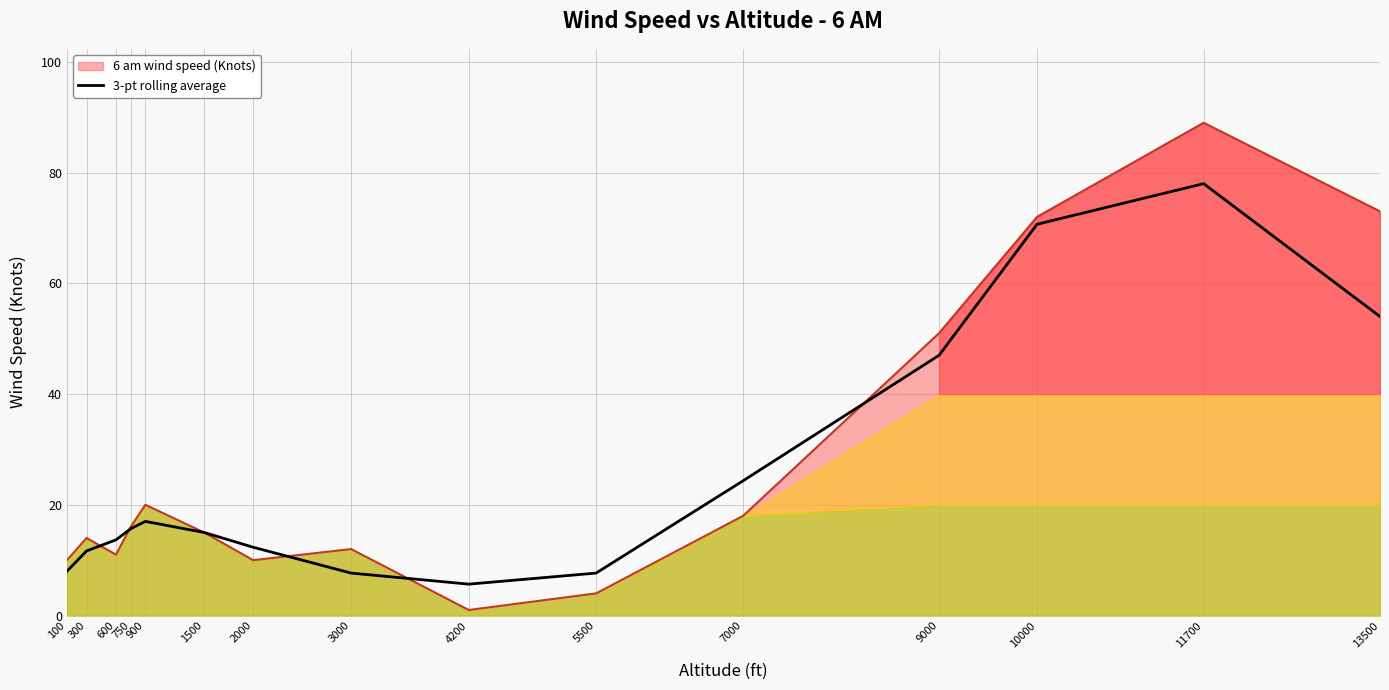

Where is the first local maximum?

900